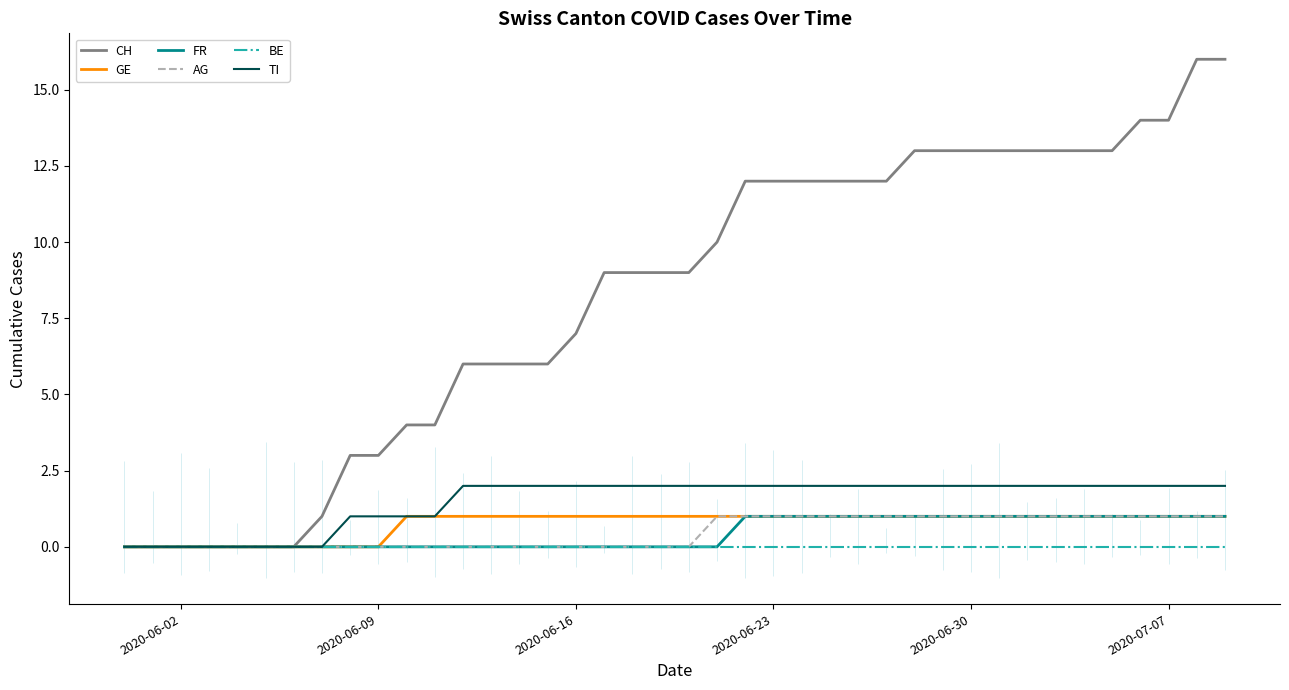

The value of BE at 2020-06-30 is 0. True or false?

True